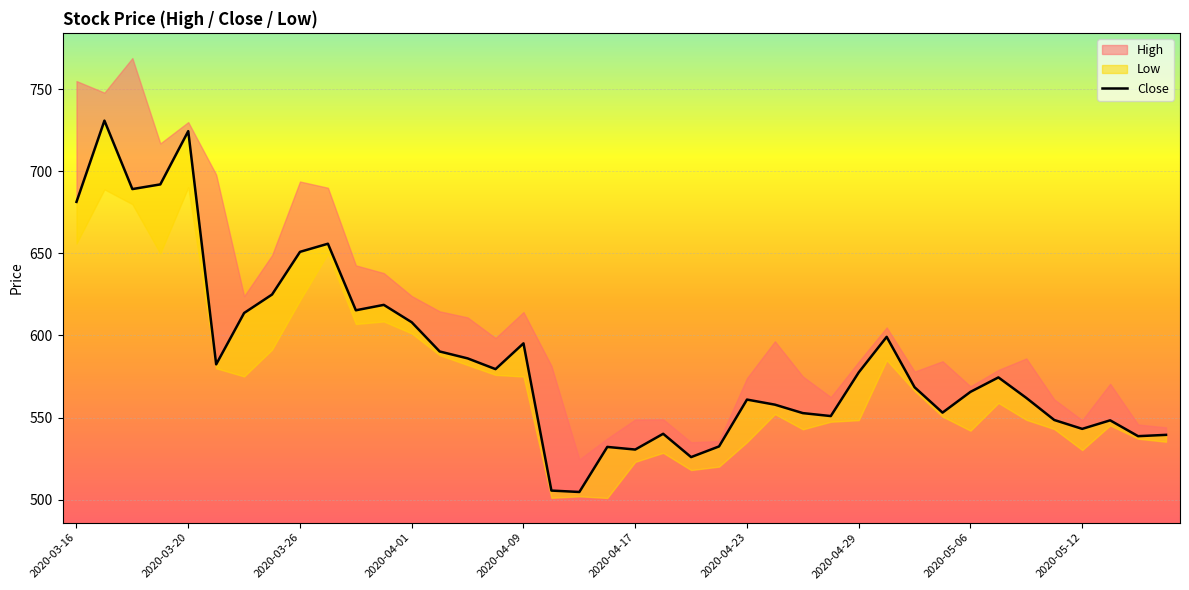

Read the value at 22.

525.9